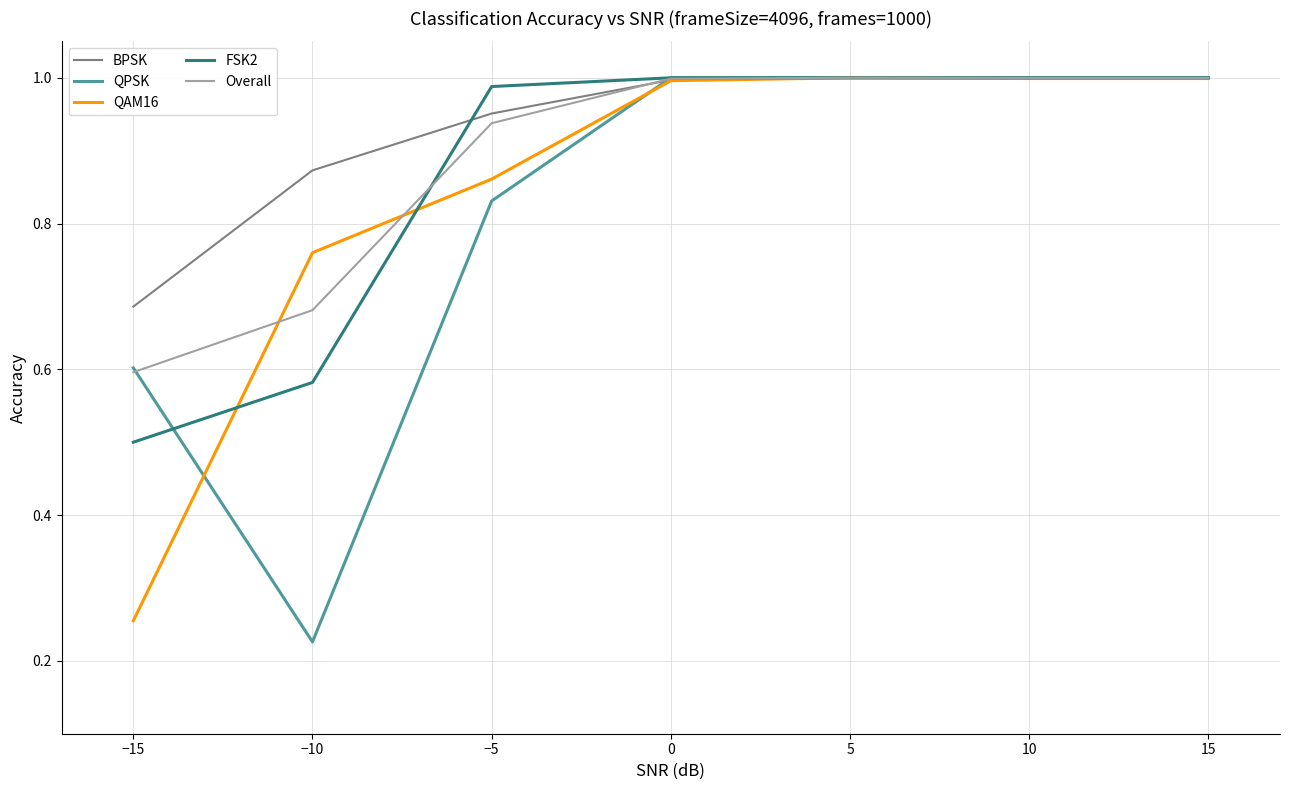

Where is Overall nearest to the value 0?

−15